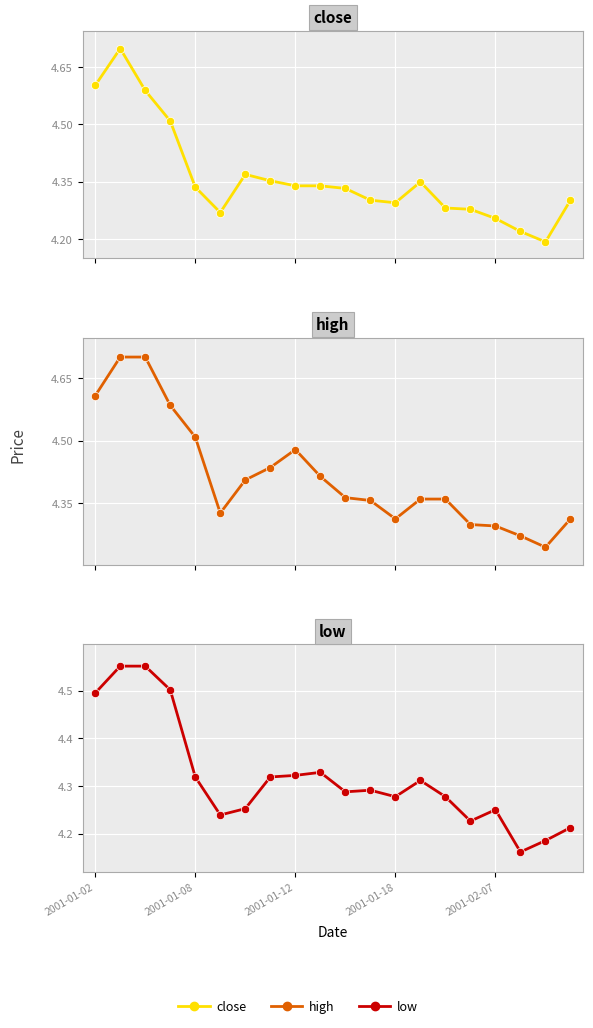

Is it true that close equals 2.4 at 2001-01-08?

False